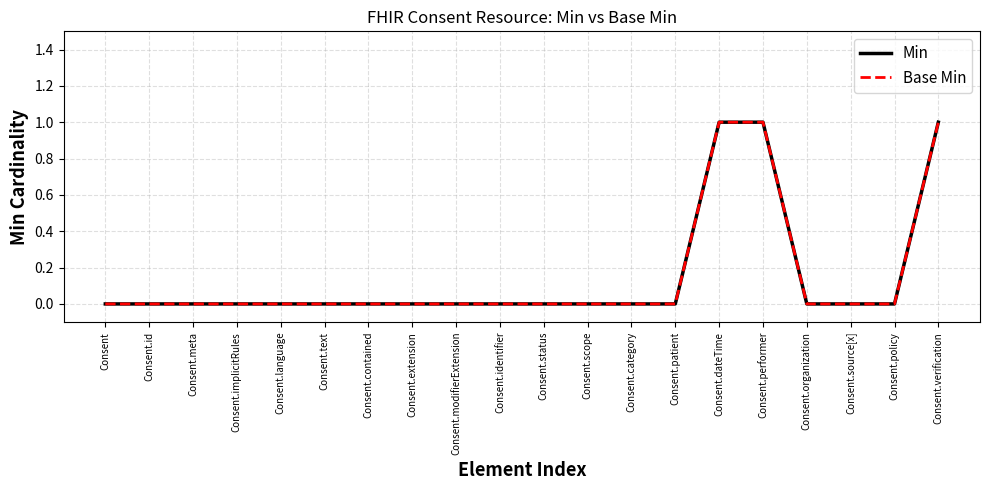

Between Consent.id and Consent.policy, which series saw the biggest shift?

Min